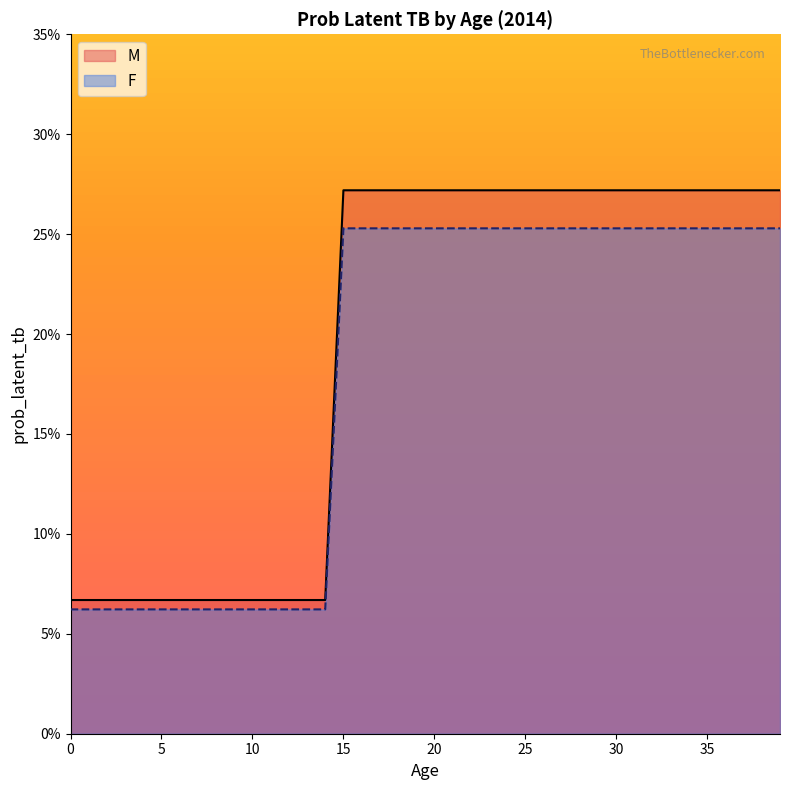

What is the difference between the second highest and minimum values in the F series?

0.2